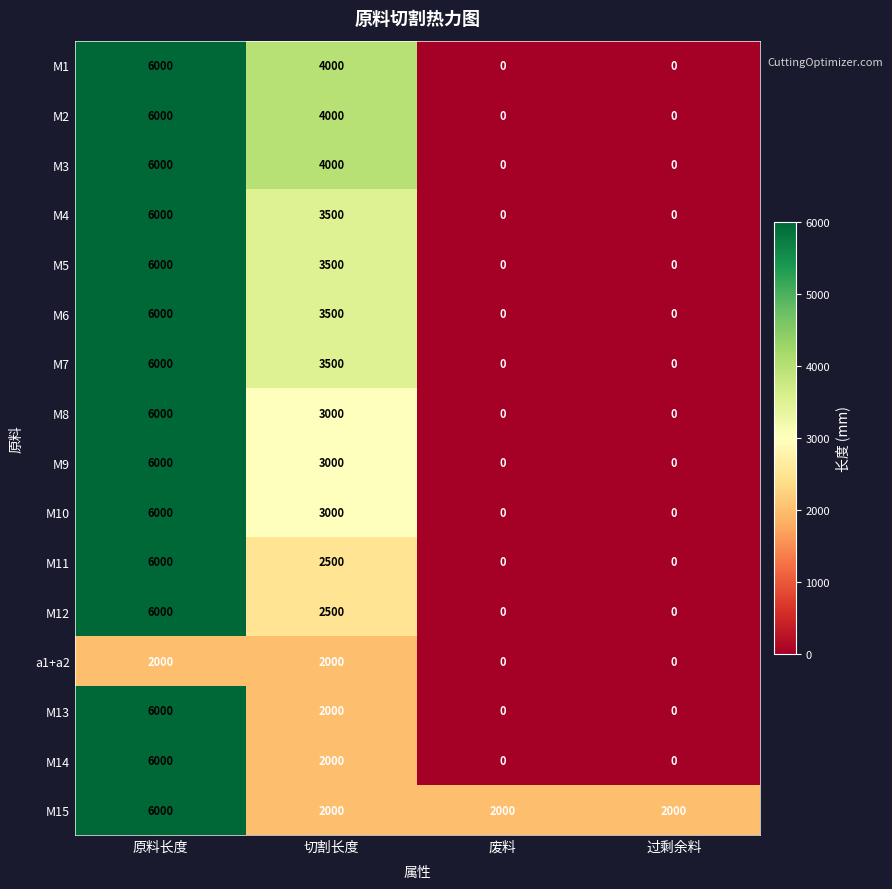

True or false: M3 has a value of 2950 at 废料.

False